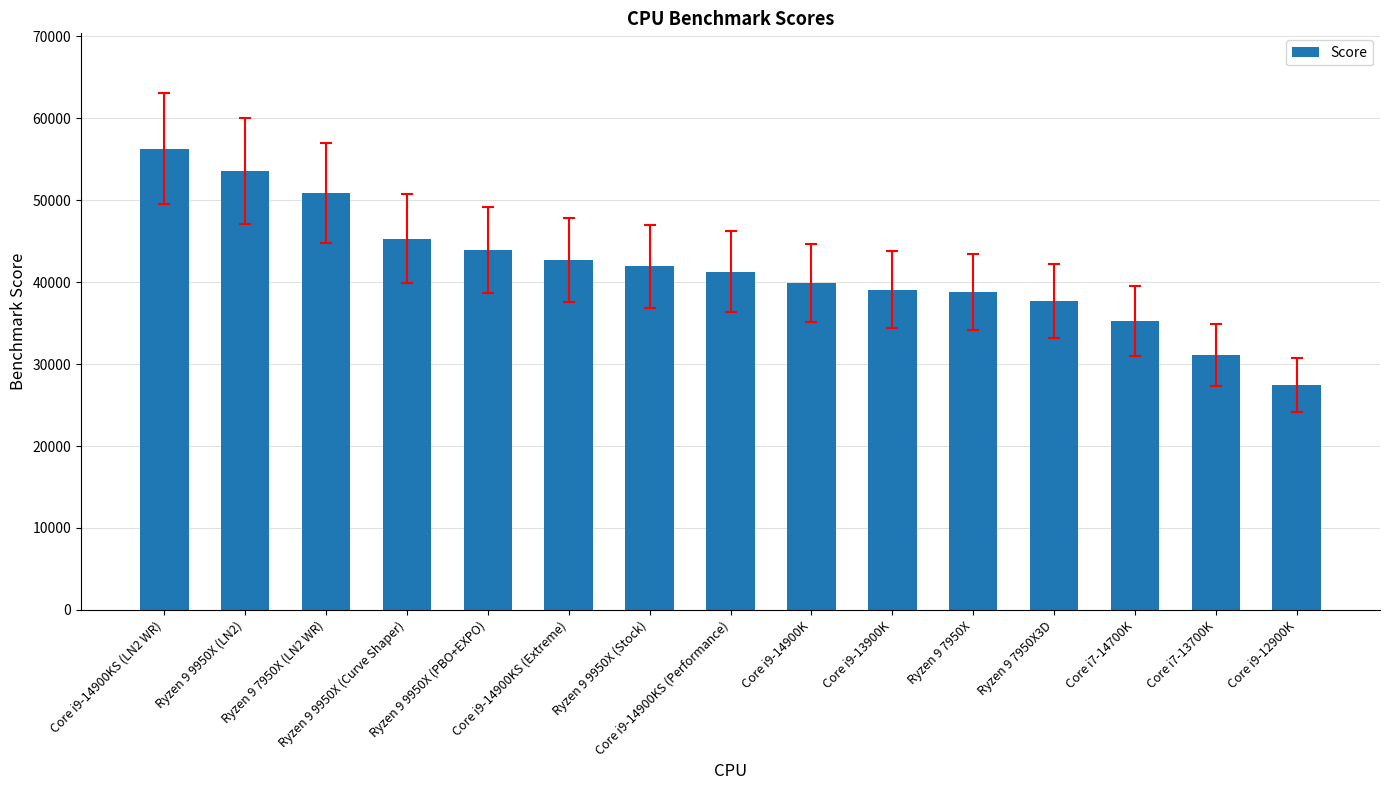

True or false: the data shows 27488 at Core i9-12900K.

True